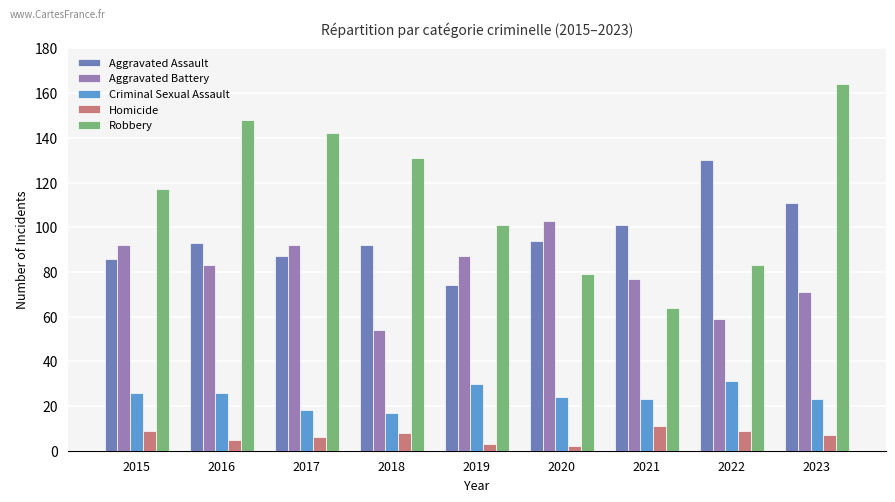

What is the total value across all series at 2018?

302